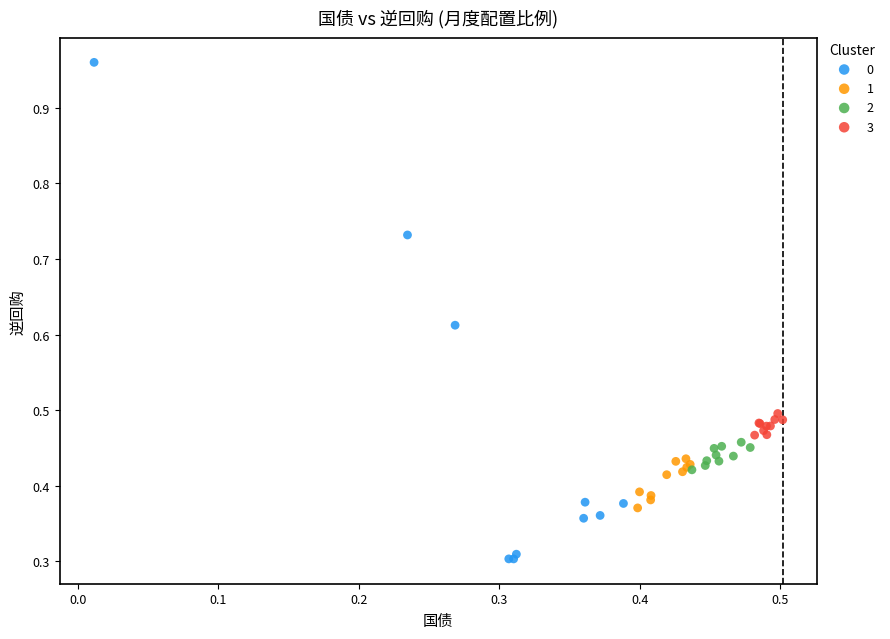

Which series has the largest Y range (max minus min)?

0